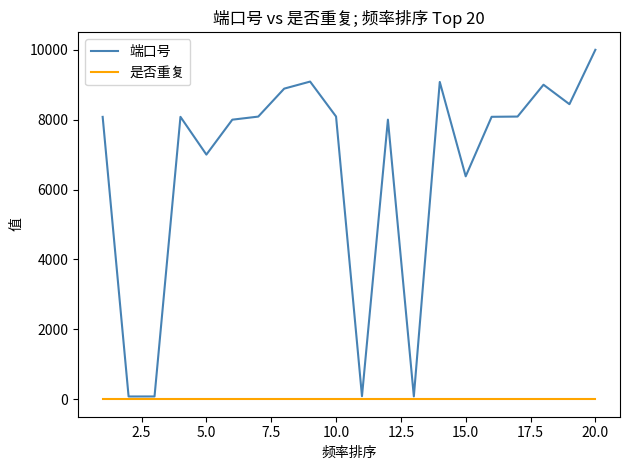

Rank the series by their average value, from lowest to highest.

是否重复, 端口号